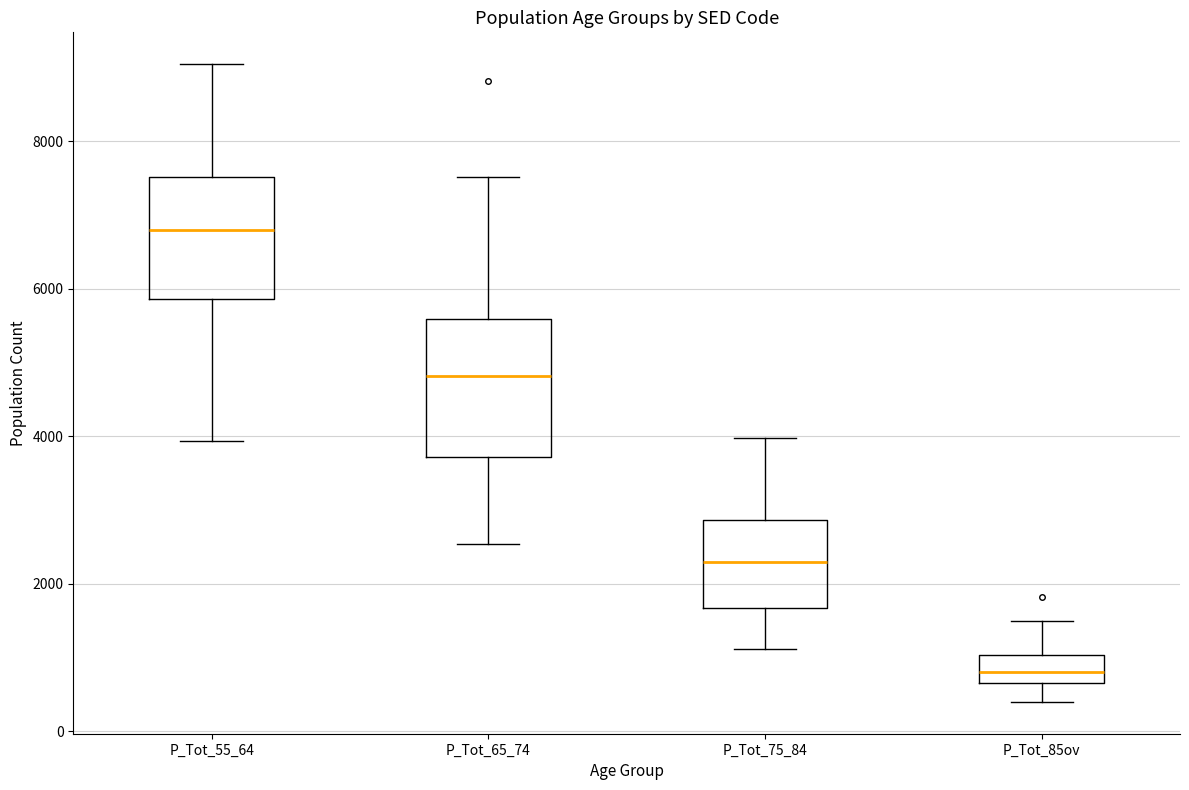

Reading left to right, transcribe this box plot: for each box, give where its median line is, the range the box spans, and where its two whiskers end, as read against the y-axis. The values are not printed on the chart, so give them approximately, as read against the axis.

P_Tot_55_64: median 6800, box 5800 to 7600, whiskers 4000 to 9000
P_Tot_65_74: median 4800, box 3800 to 5600, whiskers 2600 to 7600
P_Tot_75_84: median 2200, box 1600 to 2800, whiskers 1200 to 4000
P_Tot_85ov: median 800, box 600 to 1000, whiskers 400 to 1400